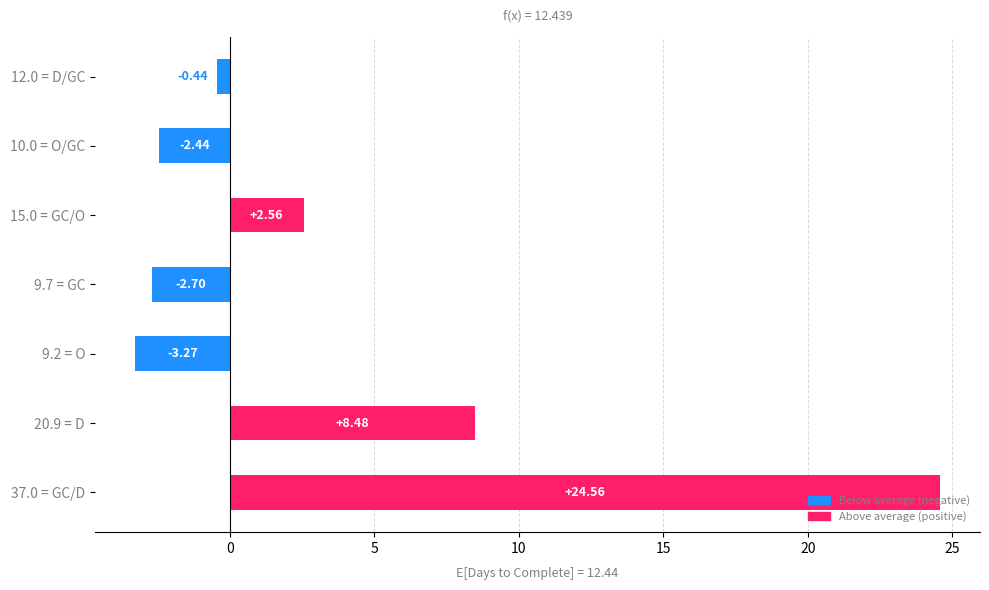

What is the change in value from 37.0 = GC/D to 9.2 = O?

-27.8